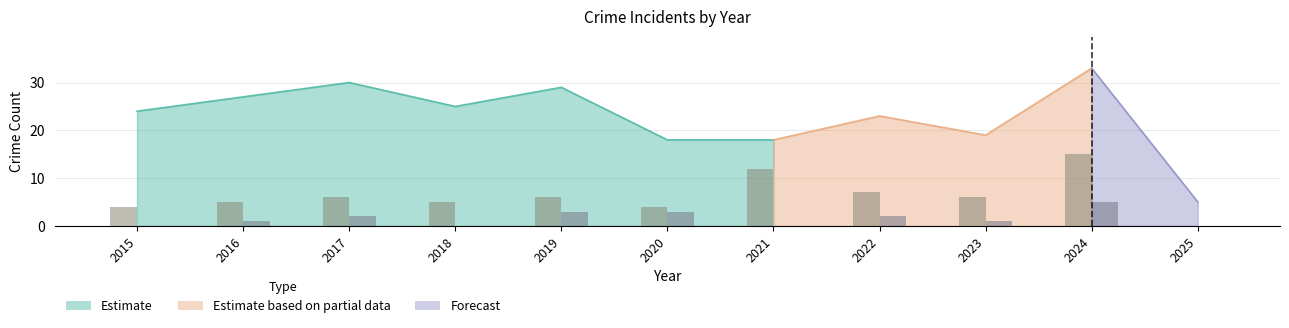

How many series are shown in this chart?

5